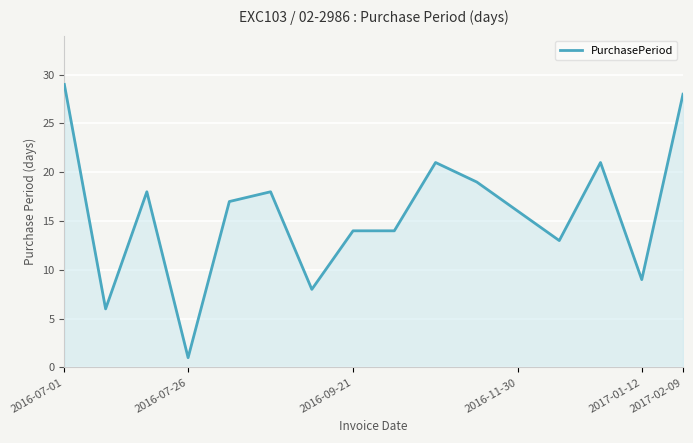

What is the greatest value displayed?

29